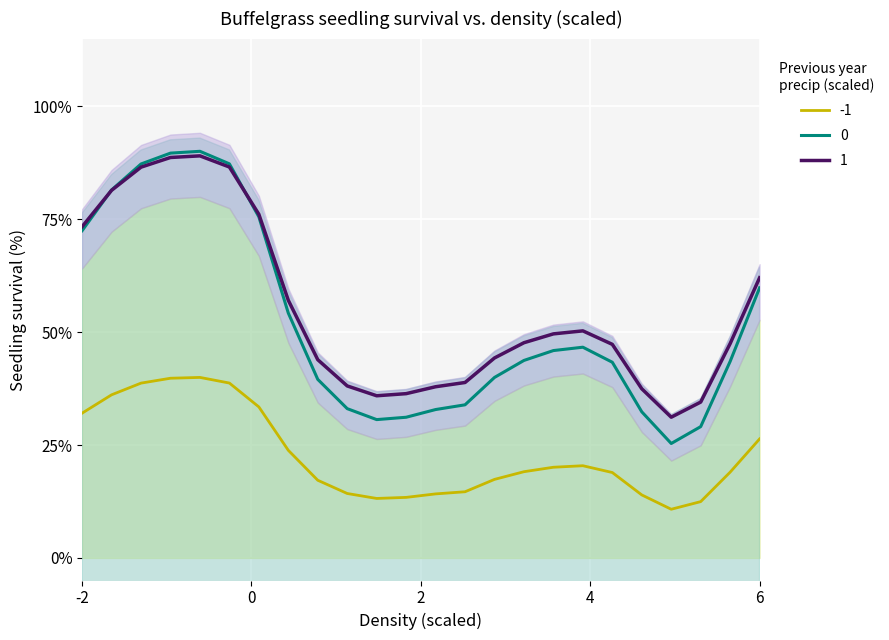

Which series has the widest spread of values?

col_2